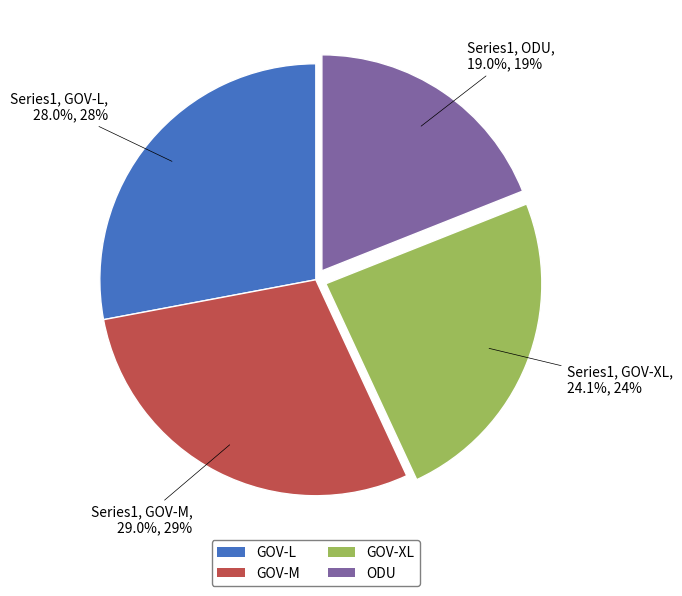

What is the largest slice in the pie chart?

GOV-M